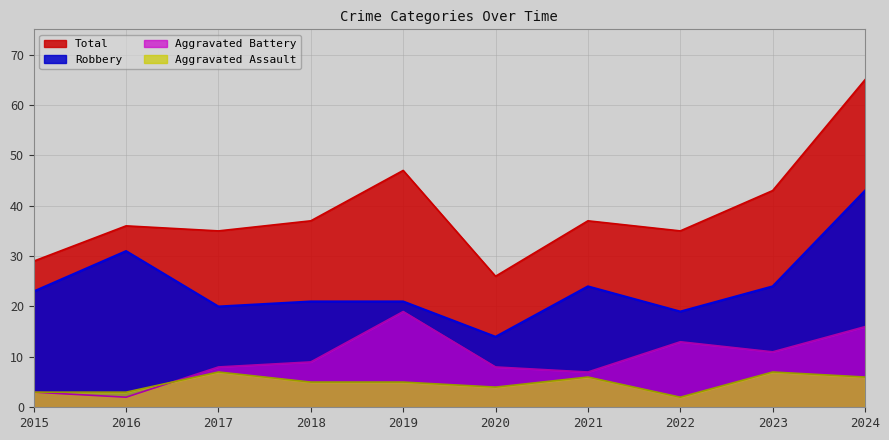

At which category does the chart reach its minimum across all series?

2022